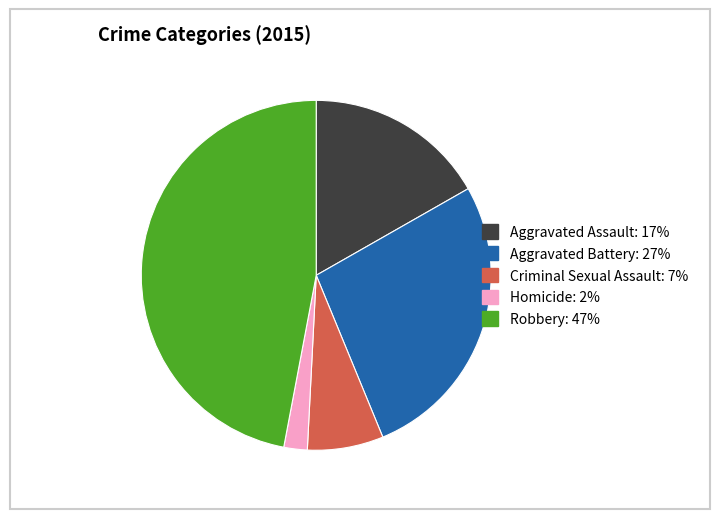

What is the ratio of the value at Robbery to the value at Aggravated Assault?

2.8